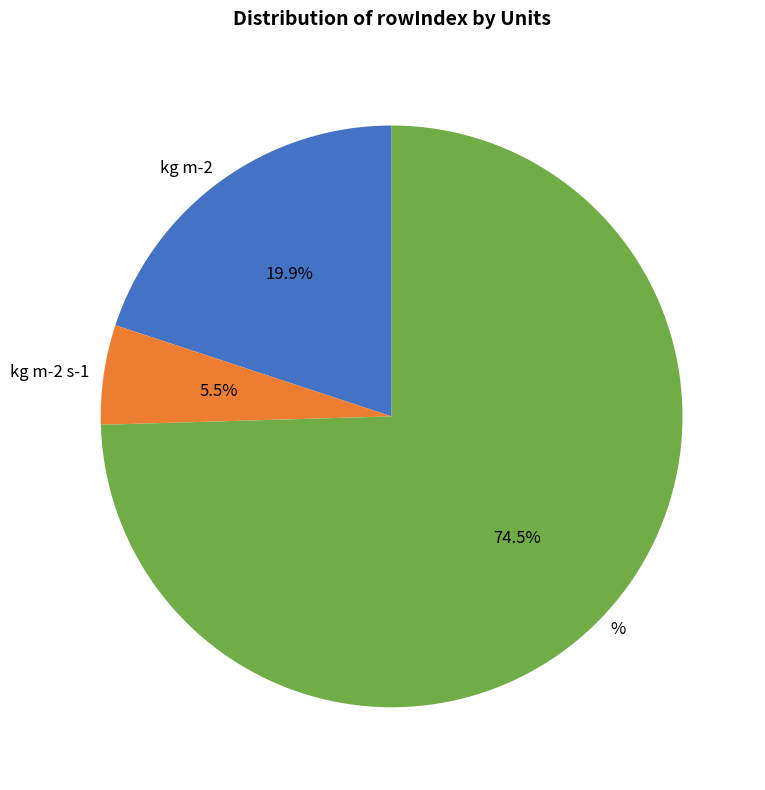

How many segments does this pie chart have?

3